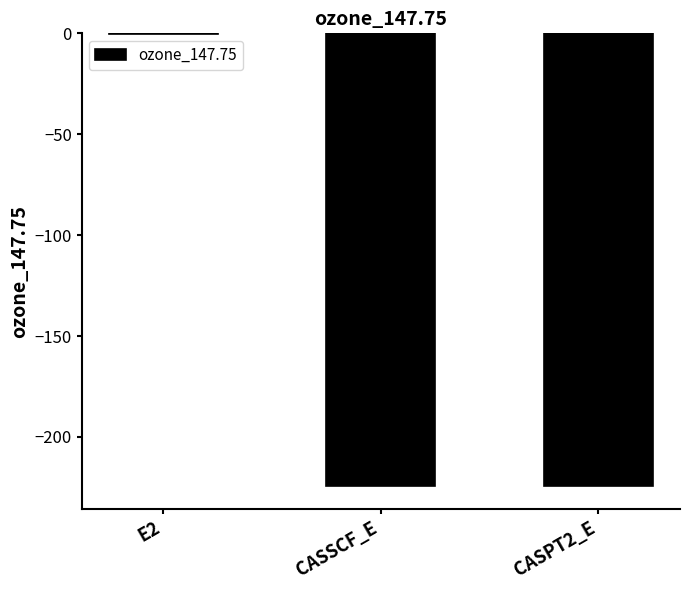

Is it true that the value at CASSCF_E is -297.3?

False